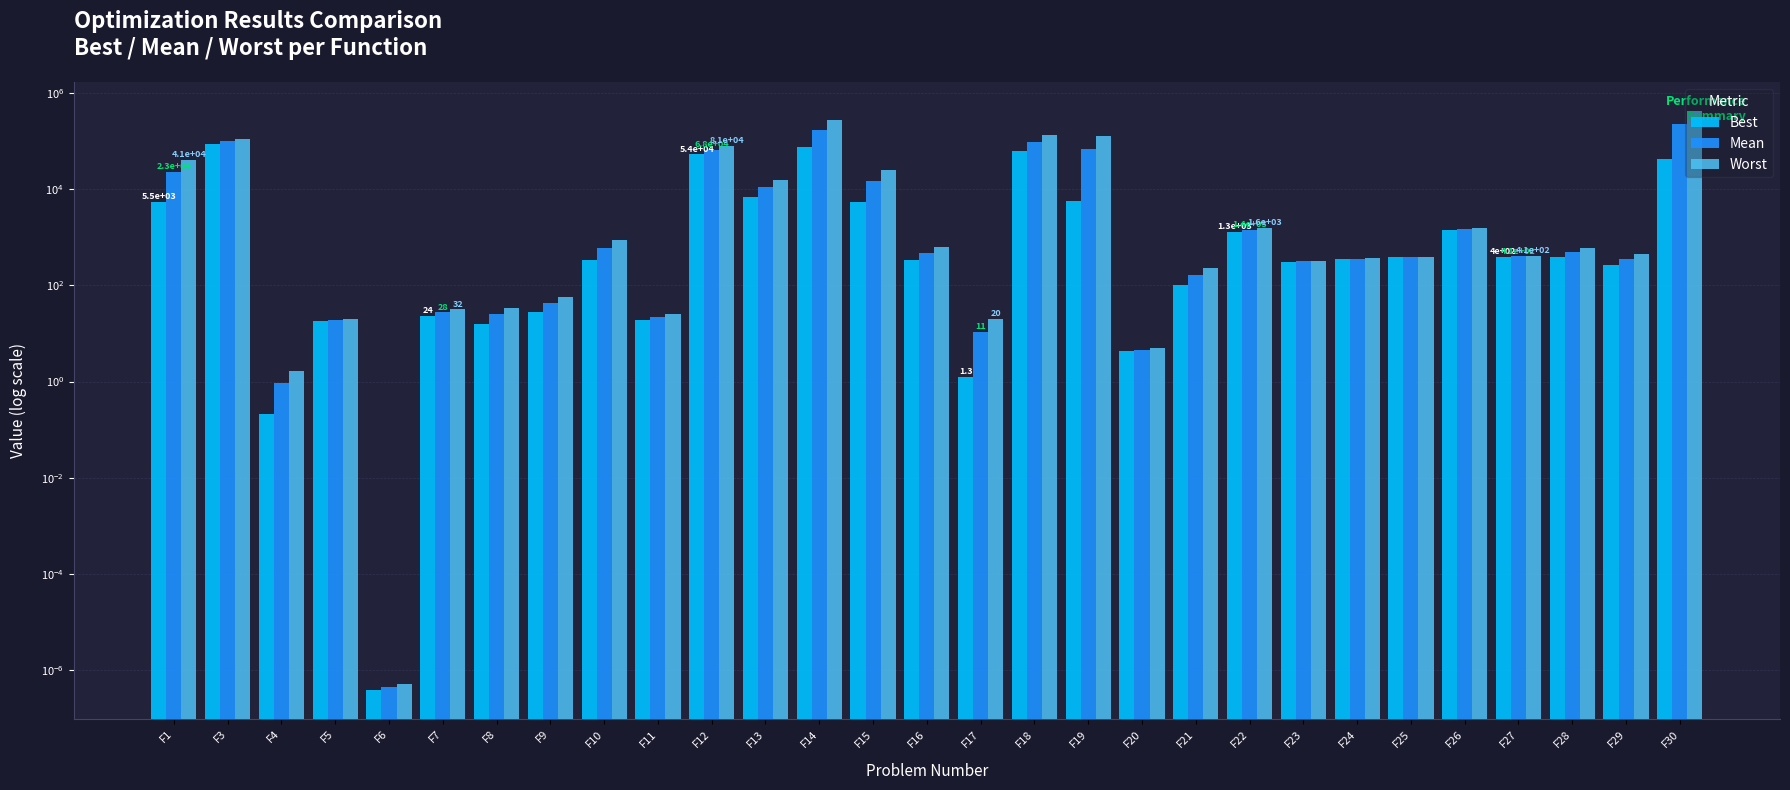

What are all the series names shown in the legend?

Best, Mean, Worst